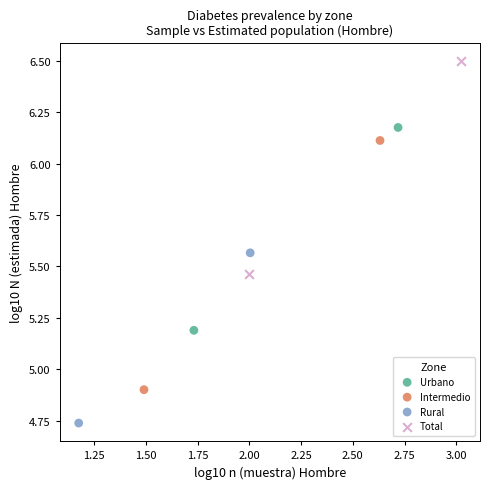

Which series has the largest Y range (max minus min)?

Intermedio